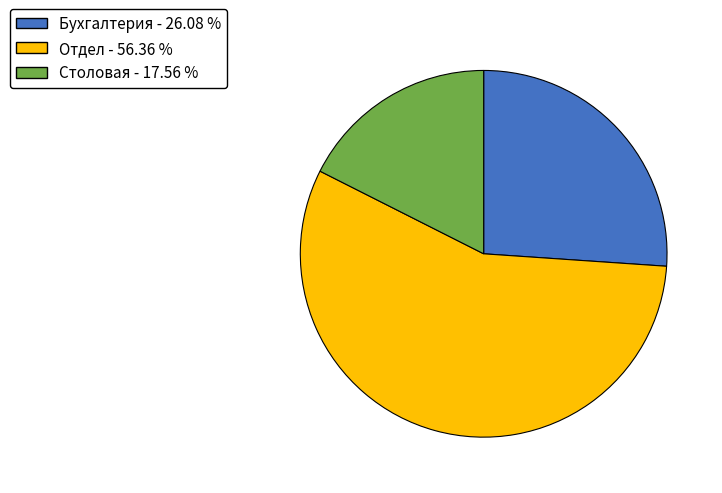

Do Бухгалтерия - 26.08 % and Отдел - 56.36 % together represent more than half of the pie?

Yes